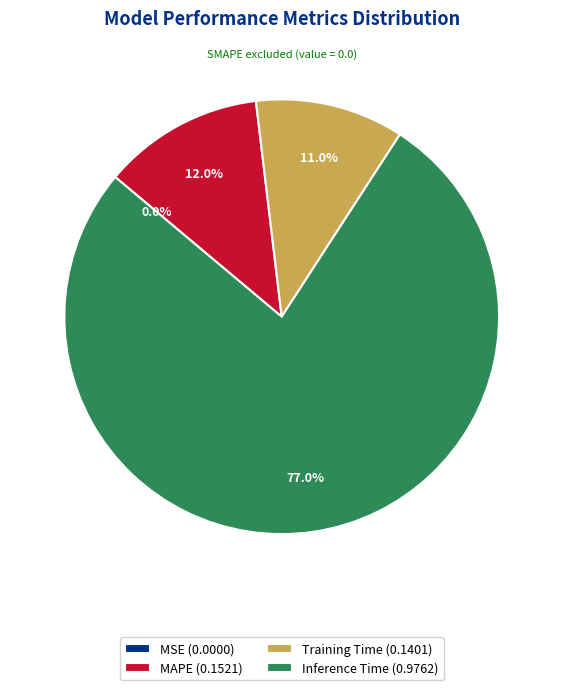

What percentage is the Inference Time slice, to the nearest percent?

77%